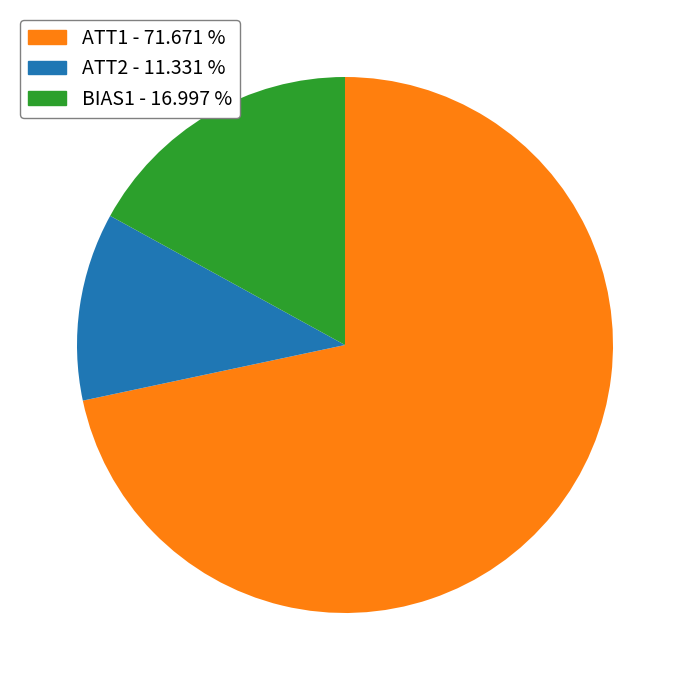

Combined, do ATT1 and BIAS1 account for over 50%?

Yes